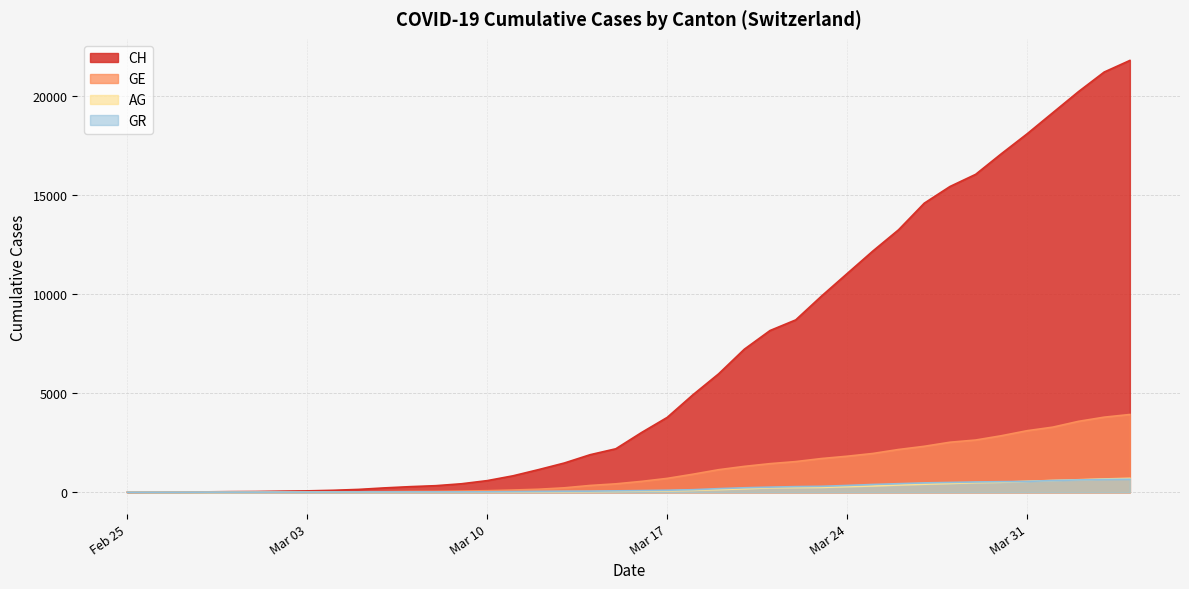

What is the total value across all series at 2020-02-26?

9